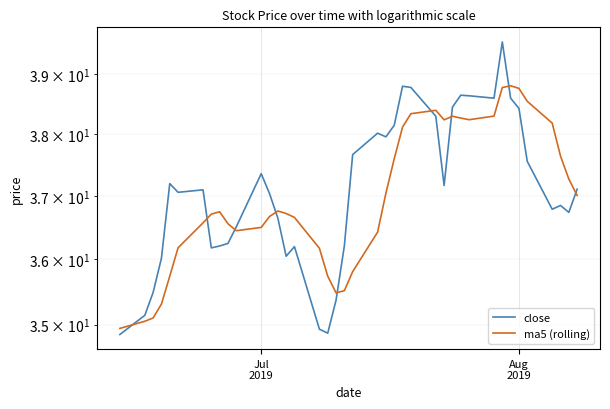

List the series in order of their overall mean, lowest first.

ma5 (rolling), close